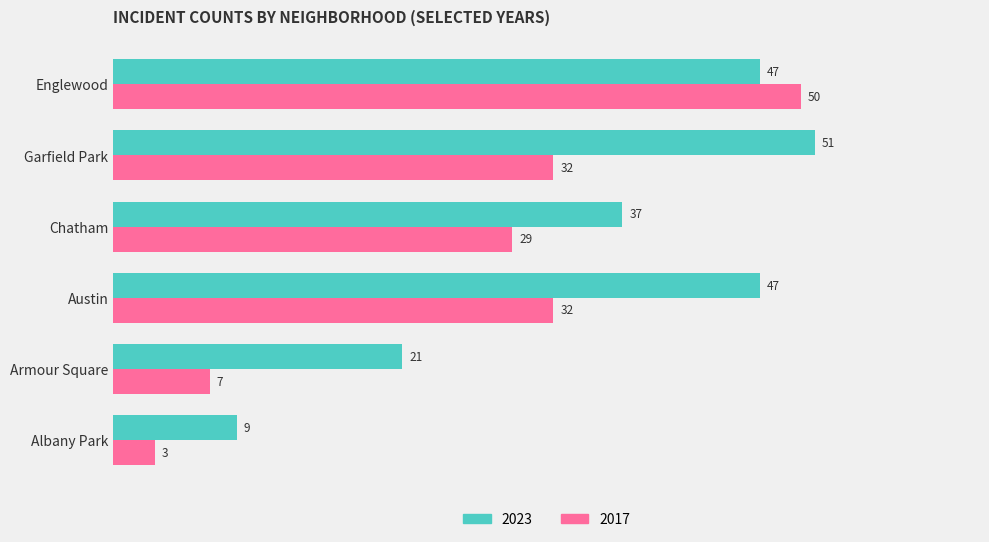

True or false: 2017 has a value of 3 at Albany Park.

True